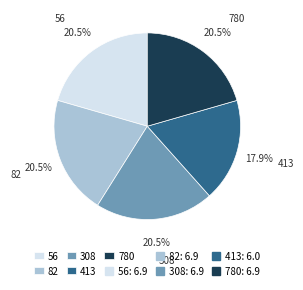

Is there a majority slice in this chart?

No